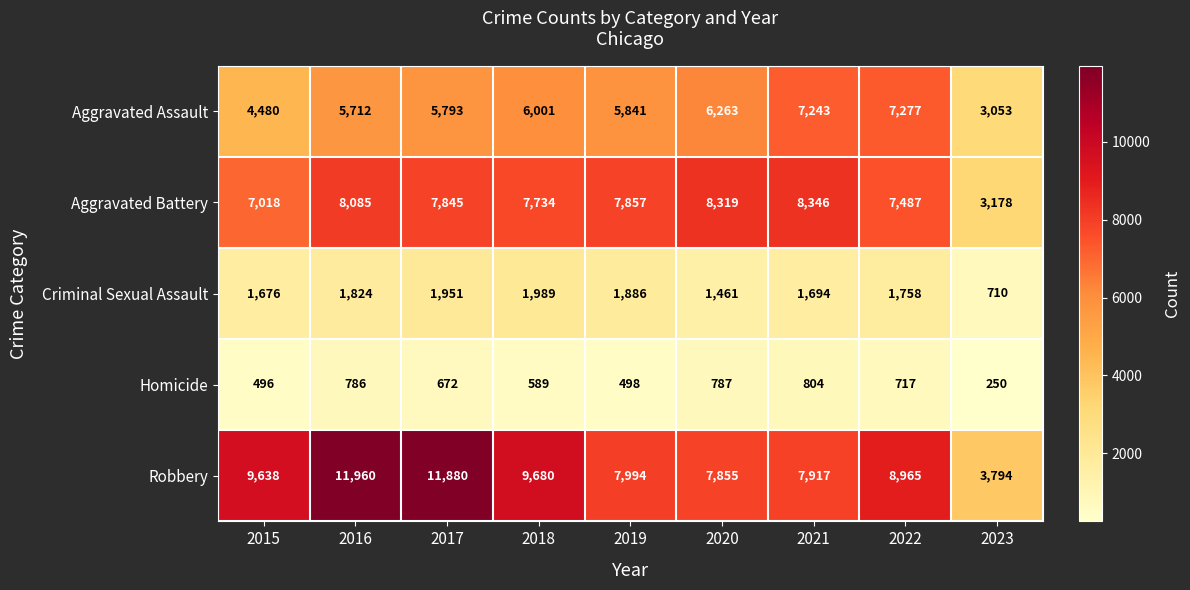

At which label is Criminal Sexual Assault closest to 1349?

2020